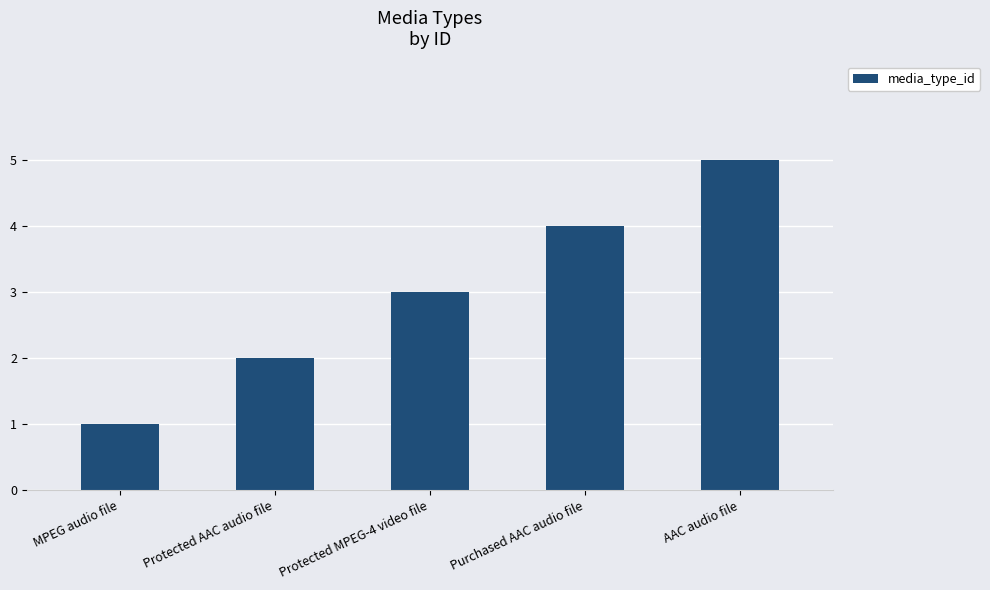

What value does the data have at Protected MPEG-4 video file?

3